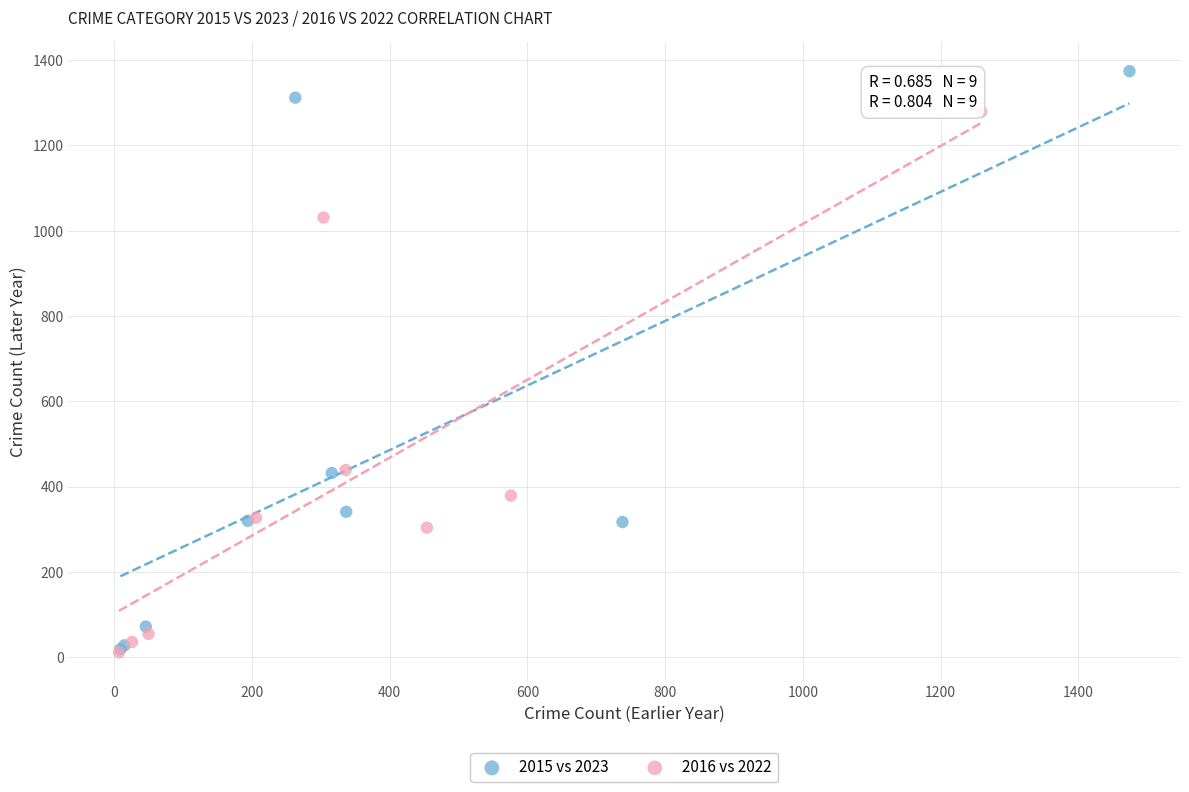

Which series has the largest Y range (max minus min)?

2015 vs 2023